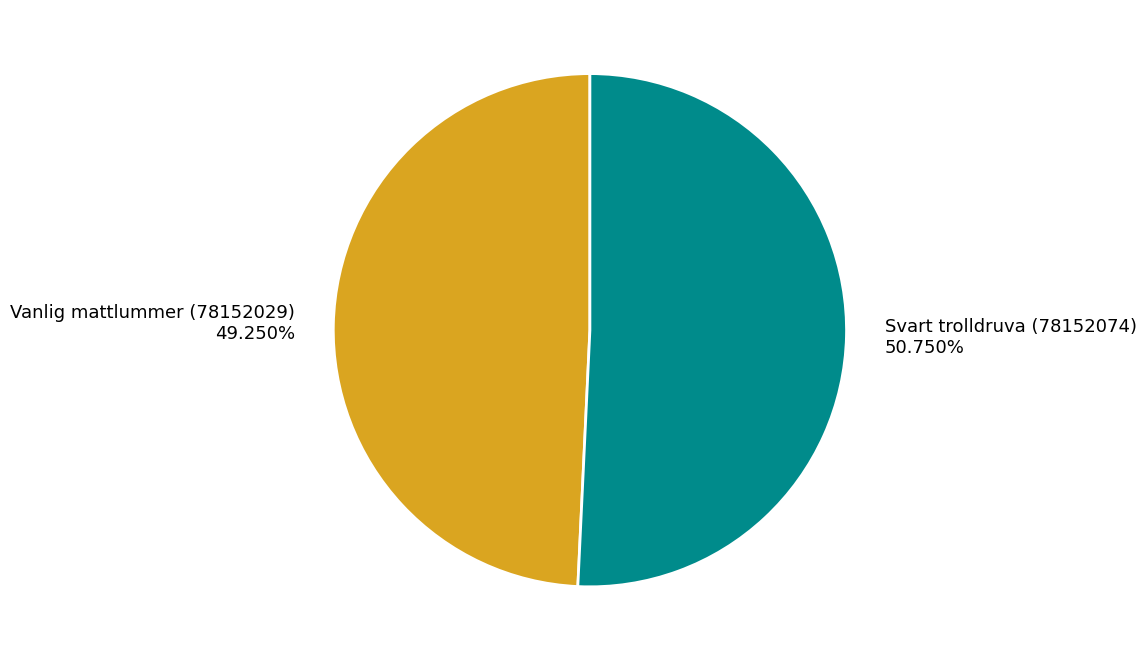

What percentage is NOT represented by Svart trolldruva (78152074)?

49.3%